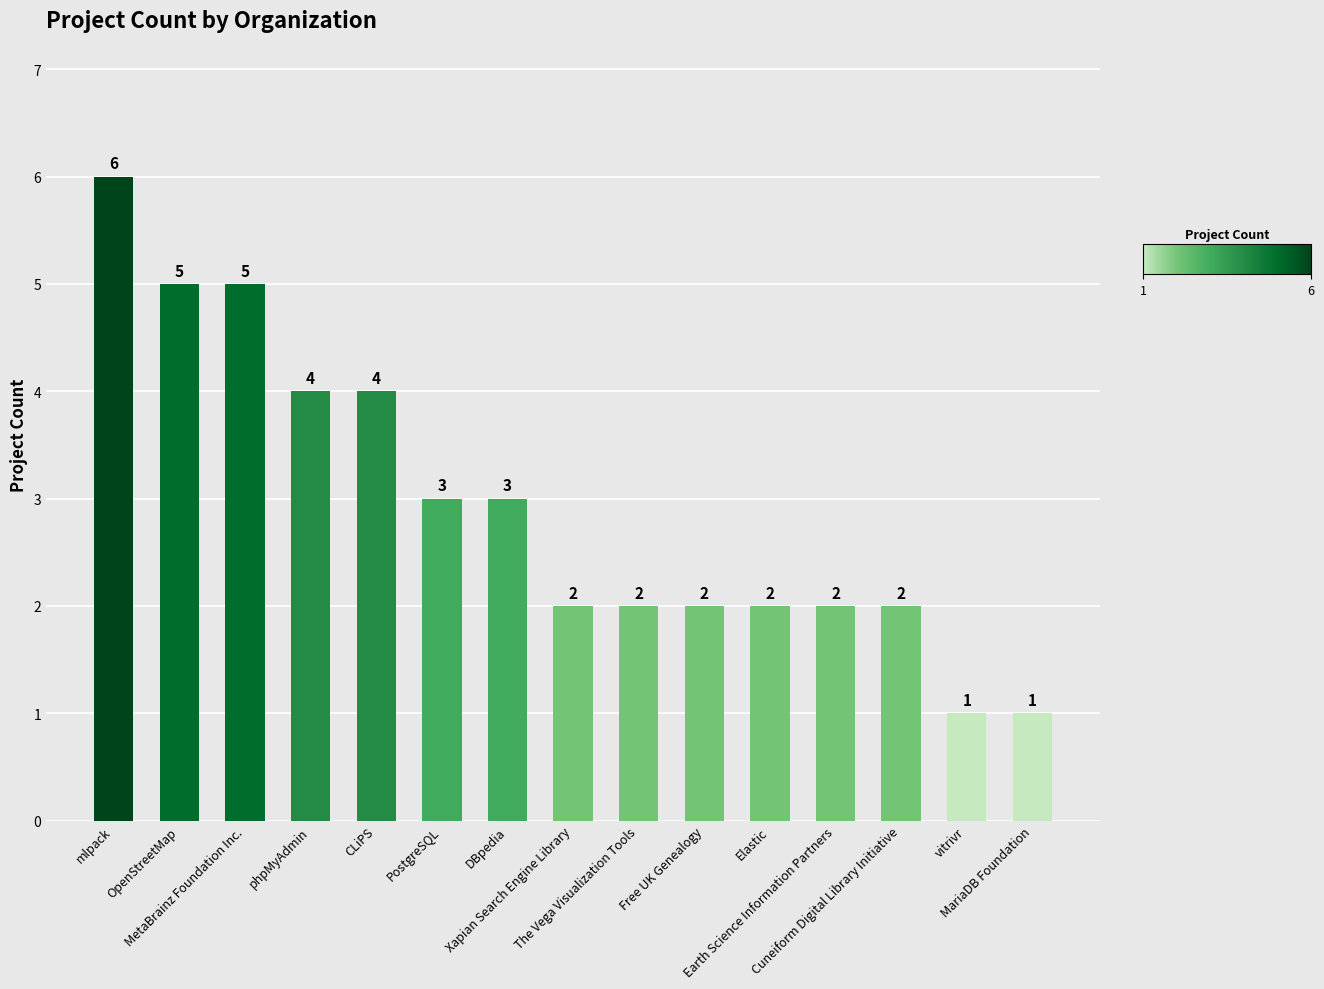

What is the average value?

3